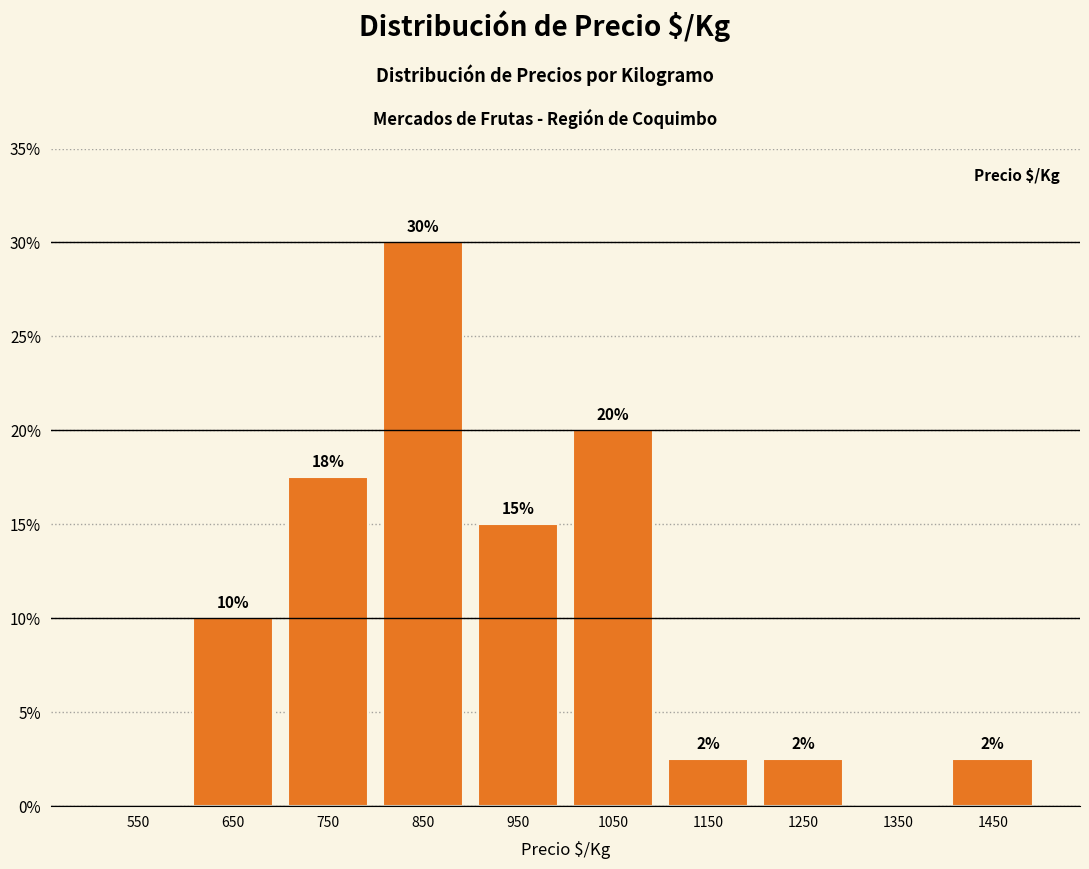

Which range on the x-axis has the tallest bar?

800 to 900